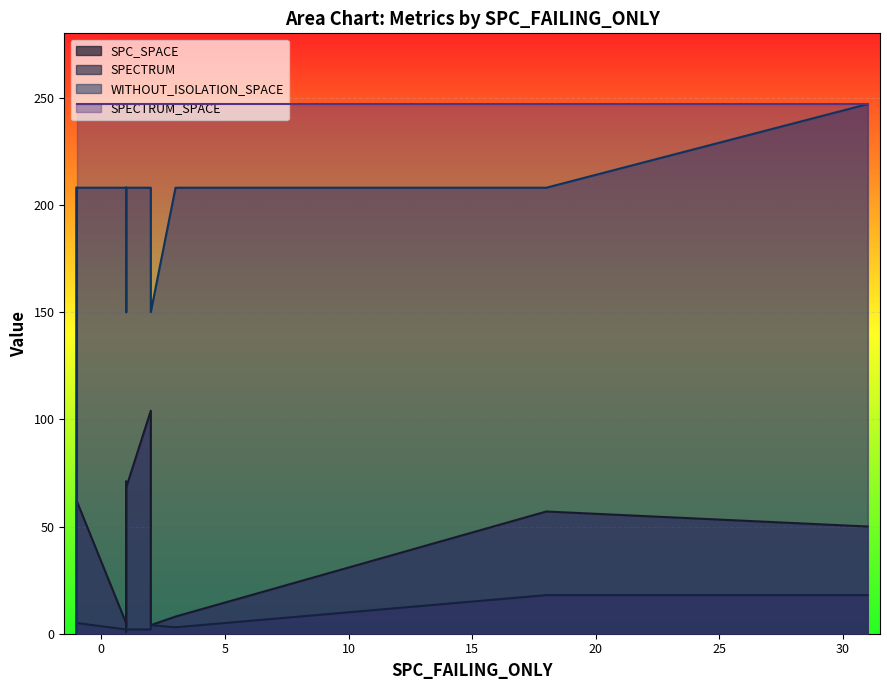

What are all the series names shown in the legend?

SPC_SPACE, SPECTRUM, WITHOUT_ISOLATION_SPACE, SPECTRUM_SPACE